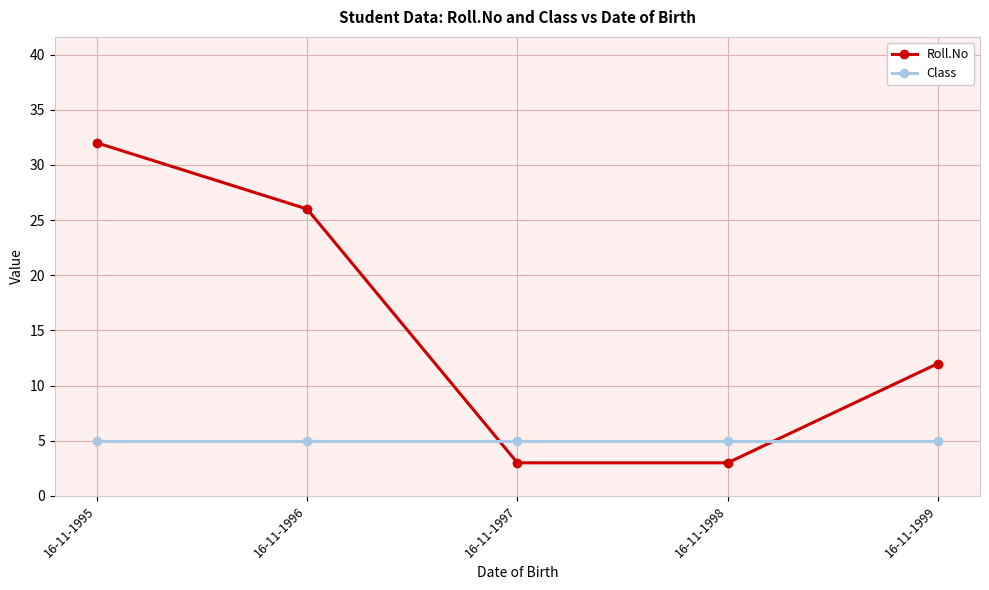

How many data points does each series have?

5